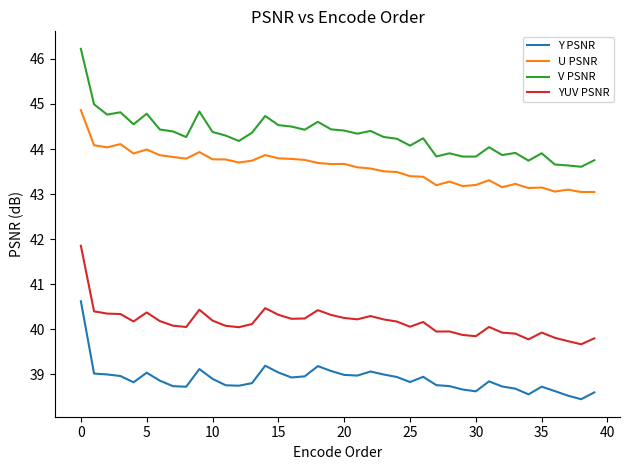

What is the highest value of the YUV PSNR series?

41.9